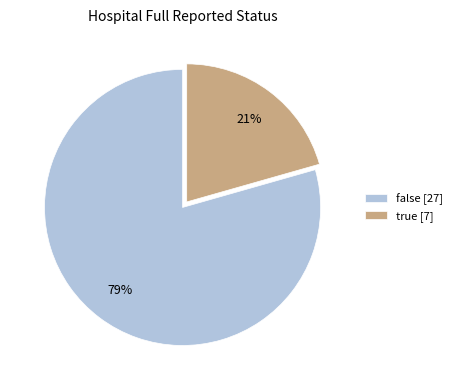

True or false: true [7] accounts for 21% of the total.

True